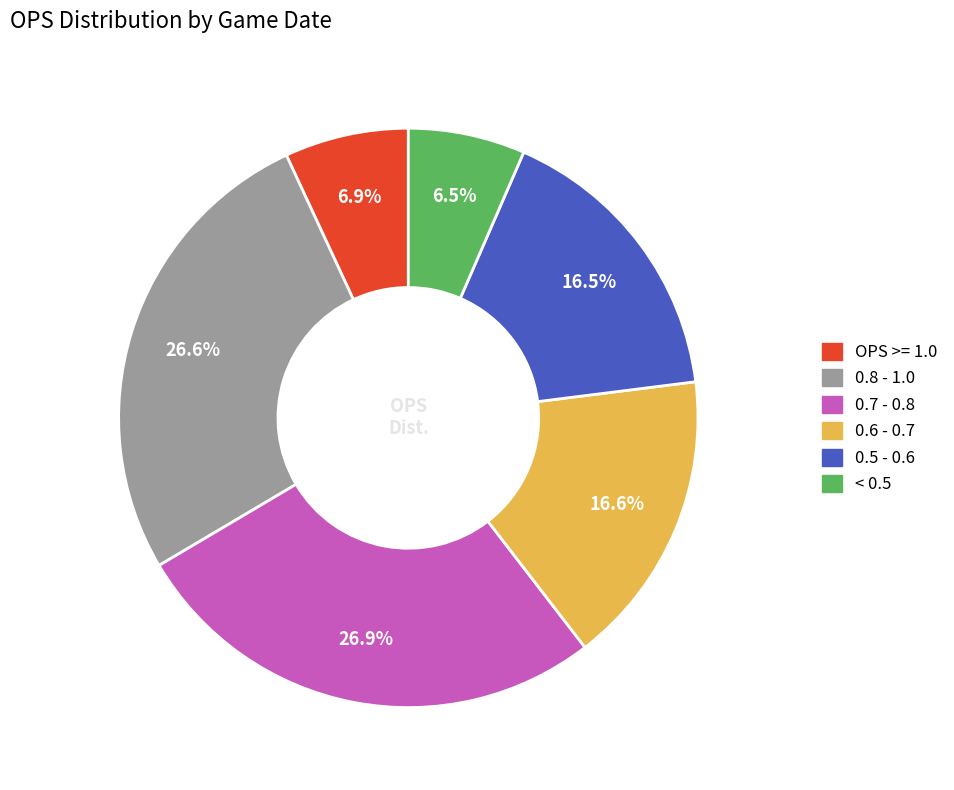

Does any single category account for the majority?

No